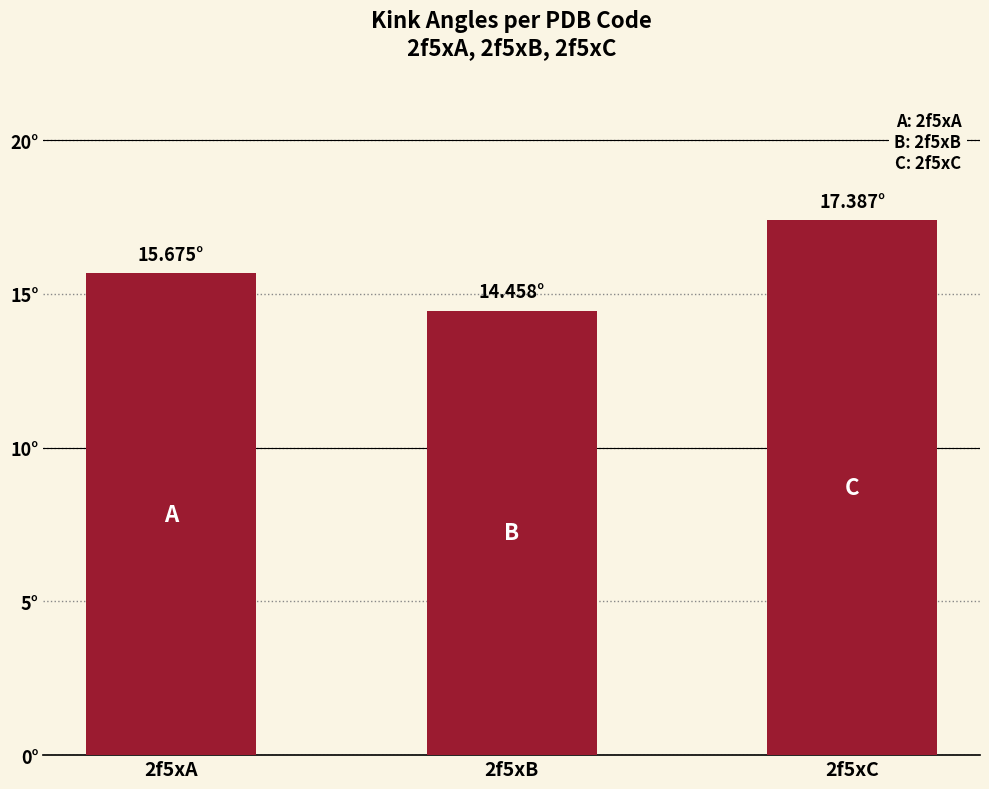

List the labels in order of value, largest first.

2f5xC, 2f5xA, 2f5xB